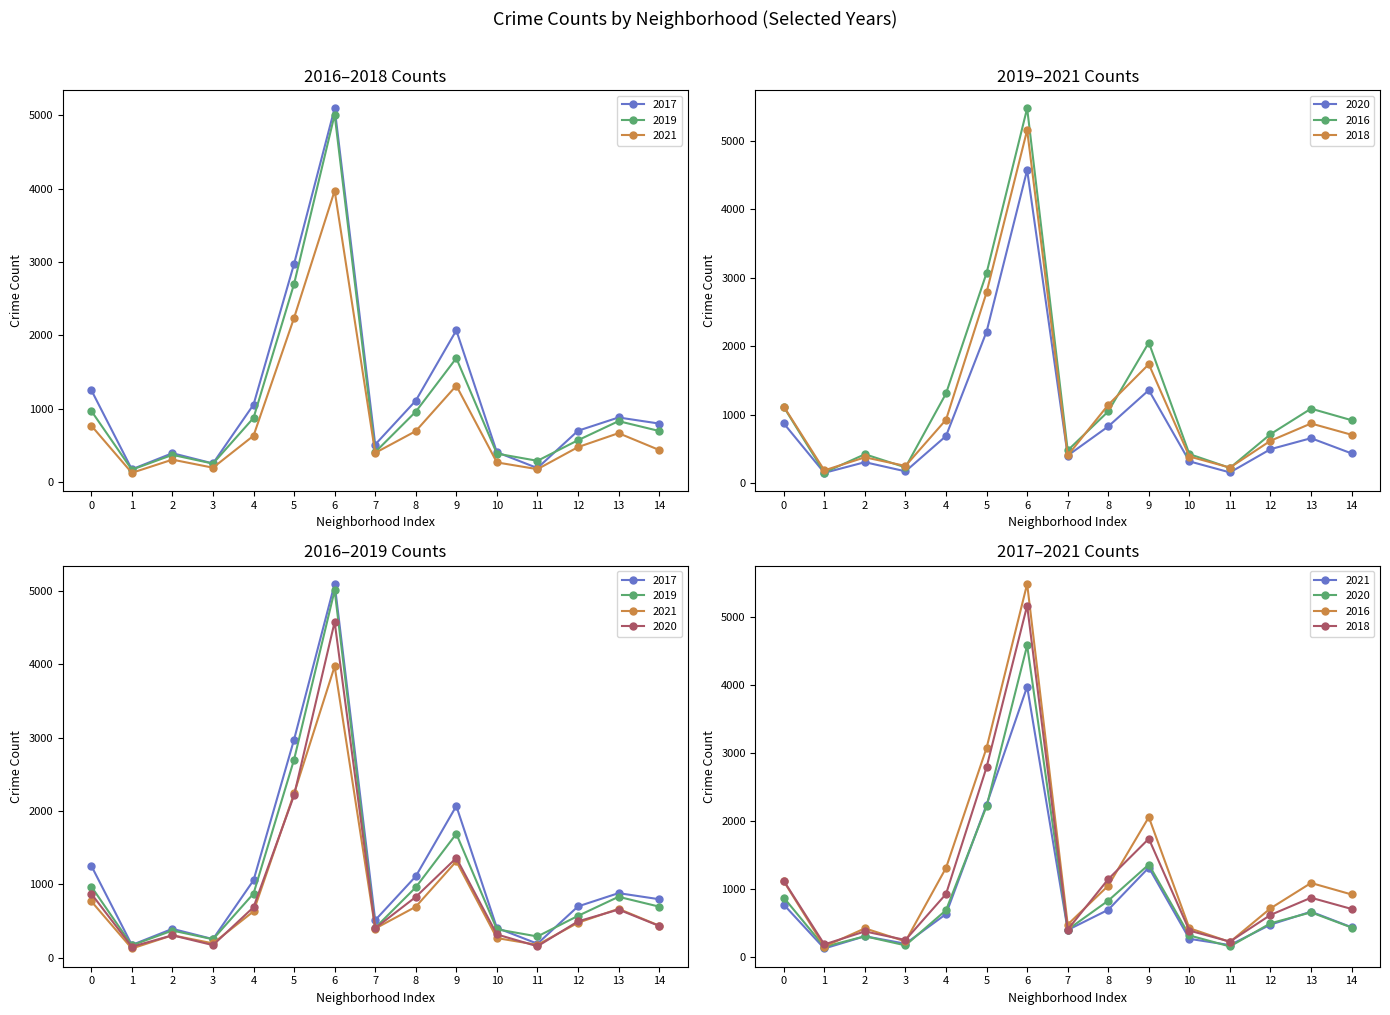

Count the number of categories in the chart.

15